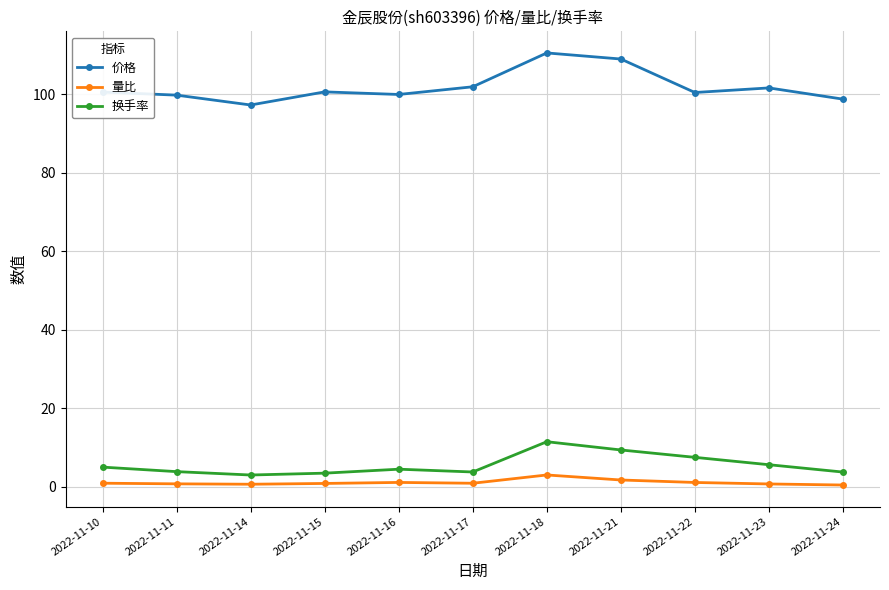

True or false: 换手率 has more than 0 interior local peaks.

True